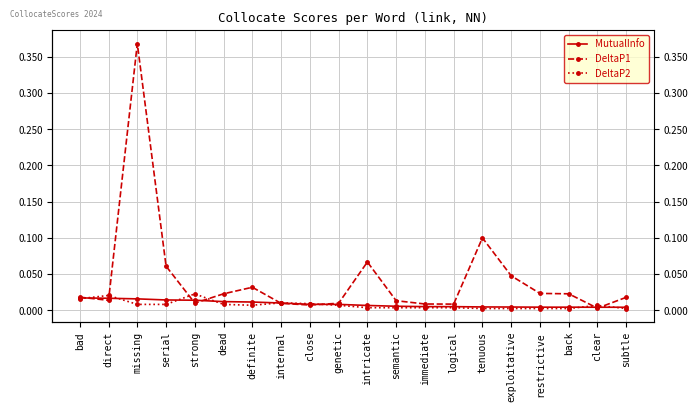

Where do DeltaP2 and DeltaP1 first cross each other?

bad and direct